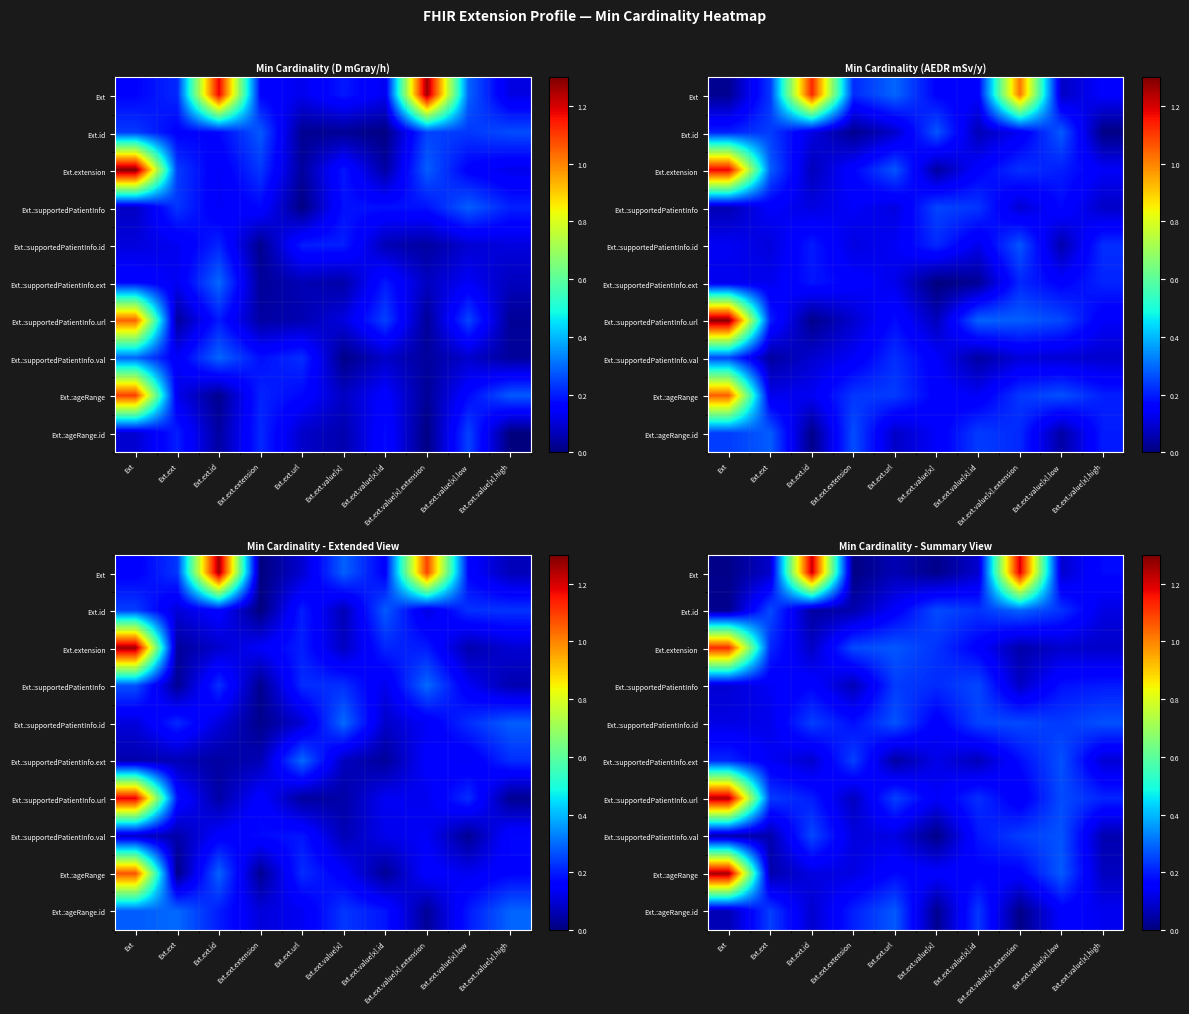

Reading right to left, list all the values displayed in this chart.

row_0: Ext.ext.value[x].high=0.2	Ext.ext.value[x].low=0.1	Ext.ext.value[x].extension=1.2	Ext.ext.value[x].id=0.1	Ext.ext.value[x]=0.0	Ext.ext.url=0.1	Ext.ext.extension=0.0	Ext.ext.id=1.2	Ext.ext=0.1	Ext=0.0
row_1: Ext.ext.value[x].high=0.1	Ext.ext.value[x].low=0.2	Ext.ext.value[x].extension=0.3	Ext.ext.value[x].id=0.2	Ext.ext.value[x]=0.3	Ext.ext.url=0.1	Ext.ext.extension=0.1	Ext.ext.id=0.0	Ext.ext=0.3	Ext=0.0
row_2: Ext.ext.value[x].high=0.1	Ext.ext.value[x].low=0.1	Ext.ext.value[x].extension=0.1	Ext.ext.value[x].id=0.2	Ext.ext.value[x]=0.2	Ext.ext.url=0.3	Ext.ext.extension=0.3	Ext.ext.id=0.1	Ext.ext=0.2	Ext=1.1
row_3: Ext.ext.value[x].high=0.2	Ext.ext.value[x].low=0.2	Ext.ext.value[x].extension=0.1	Ext.ext.value[x].id=0.3	Ext.ext.value[x]=0.2	Ext.ext.url=0.2	Ext.ext.extension=0.1	Ext.ext.id=0.2	Ext.ext=0.1	Ext=0.1
row_4: Ext.ext.value[x].high=0.3	Ext.ext.value[x].low=0.2	Ext.ext.value[x].extension=0.3	Ext.ext.value[x].id=0.2	Ext.ext.value[x]=0.1	Ext.ext.url=0.3	Ext.ext.extension=0.2	Ext.ext.id=0.2	Ext.ext=0.1	Ext=0.1
row_5: Ext.ext.value[x].high=0.1	Ext.ext.value[x].low=0.3	Ext.ext.value[x].extension=0.2	Ext.ext.value[x].id=0.1	Ext.ext.value[x]=0.1	Ext.ext.url=0.0	Ext.ext.extension=0.2	Ext.ext.id=0.1	Ext.ext=0.1	Ext=0.2
row_6: Ext.ext.value[x].high=0.2	Ext.ext.value[x].low=0.3	Ext.ext.value[x].extension=0.1	Ext.ext.value[x].id=0.2	Ext.ext.value[x]=0.1	Ext.ext.url=0.2	Ext.ext.extension=0.1	Ext.ext.id=0.2	Ext.ext=0.2	Ext=1.2
row_7: Ext.ext.value[x].high=0.1	Ext.ext.value[x].low=0.3	Ext.ext.value[x].extension=0.2	Ext.ext.value[x].id=0.2	Ext.ext.value[x]=0.0	Ext.ext.url=0.1	Ext.ext.extension=0.1	Ext.ext.id=0.3	Ext.ext=0.1	Ext=0.1
row_8: Ext.ext.value[x].high=0.1	Ext.ext.value[x].low=0.3	Ext.ext.value[x].extension=0.2	Ext.ext.value[x].id=0.2	Ext.ext.value[x]=0.2	Ext.ext.url=0.2	Ext.ext.extension=0.1	Ext.ext.id=0.1	Ext.ext=0.1	Ext=1.3
row_9: Ext.ext.value[x].high=0.1	Ext.ext.value[x].low=0.2	Ext.ext.value[x].extension=0.0	Ext.ext.value[x].id=0.2	Ext.ext.value[x]=0.0	Ext.ext.url=0.3	Ext.ext.extension=0.2	Ext.ext.id=0.1	Ext.ext=0.2	Ext=0.1